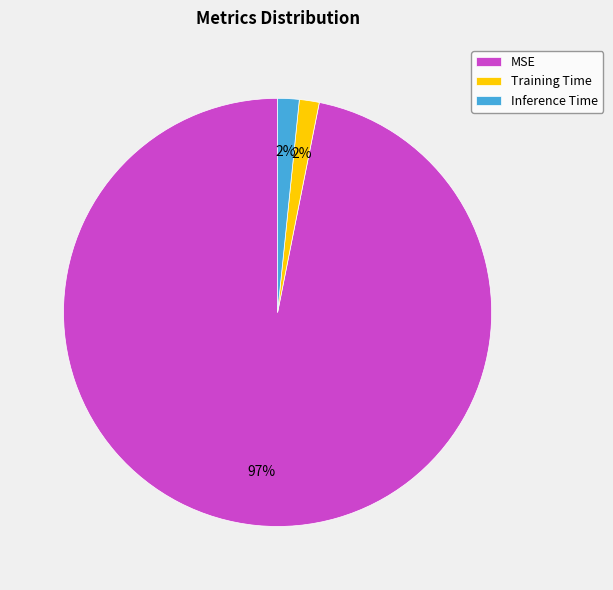

To the nearest percent, what portion does Inference Time represent?

2%